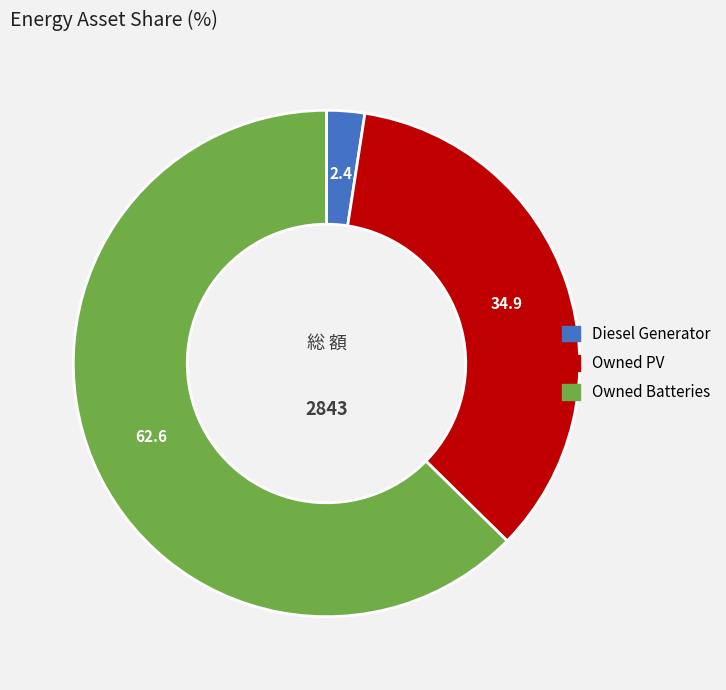

What is the majority slice?

Owned Batteries